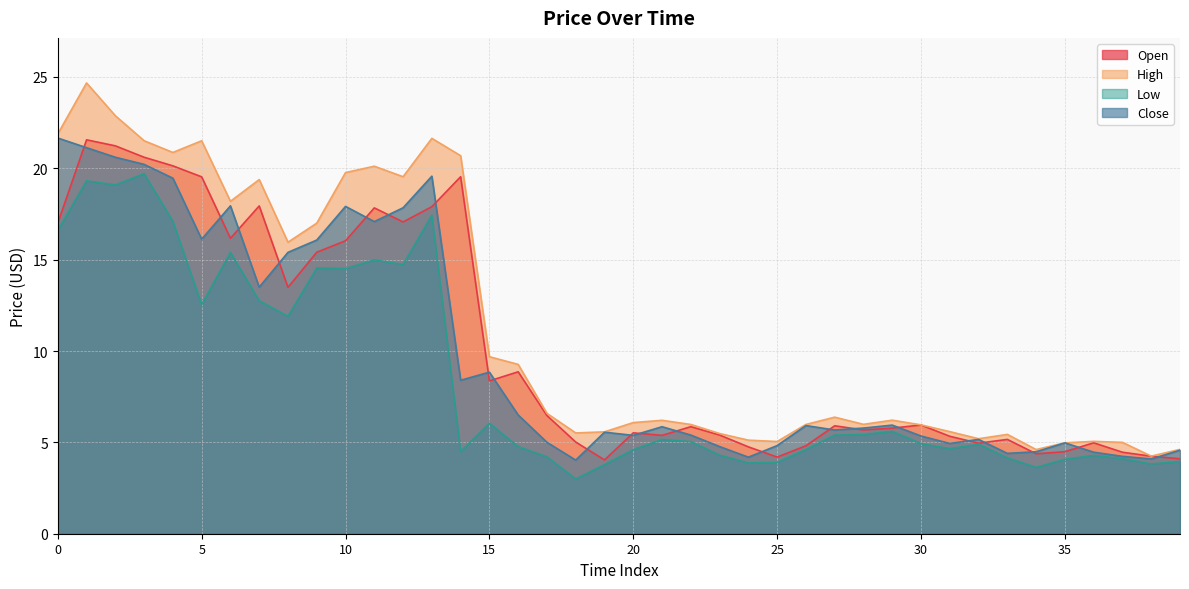

True or false: Low and Close cross at least once.

False